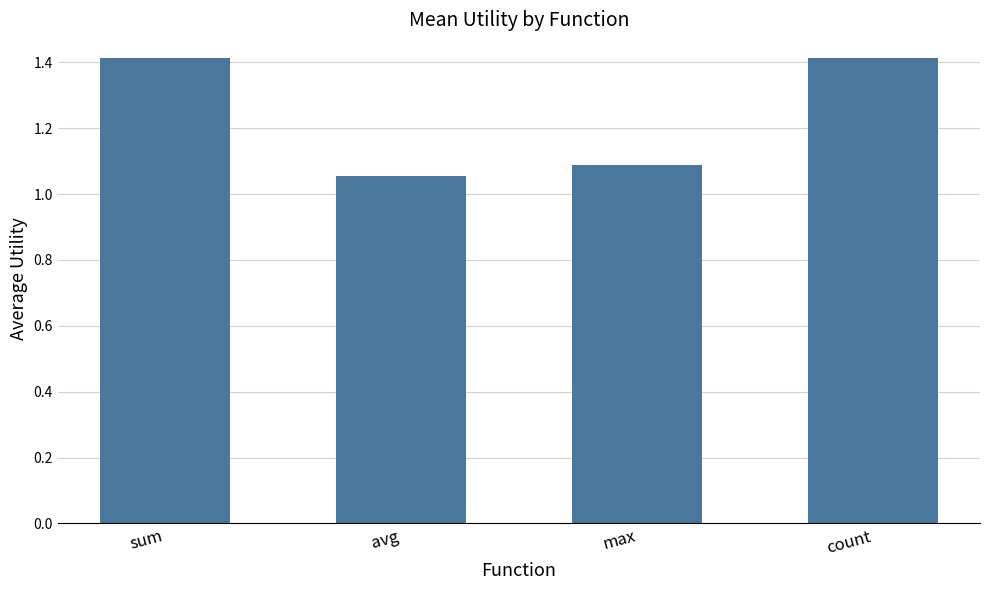

At which label is the value closest to 1?

avg